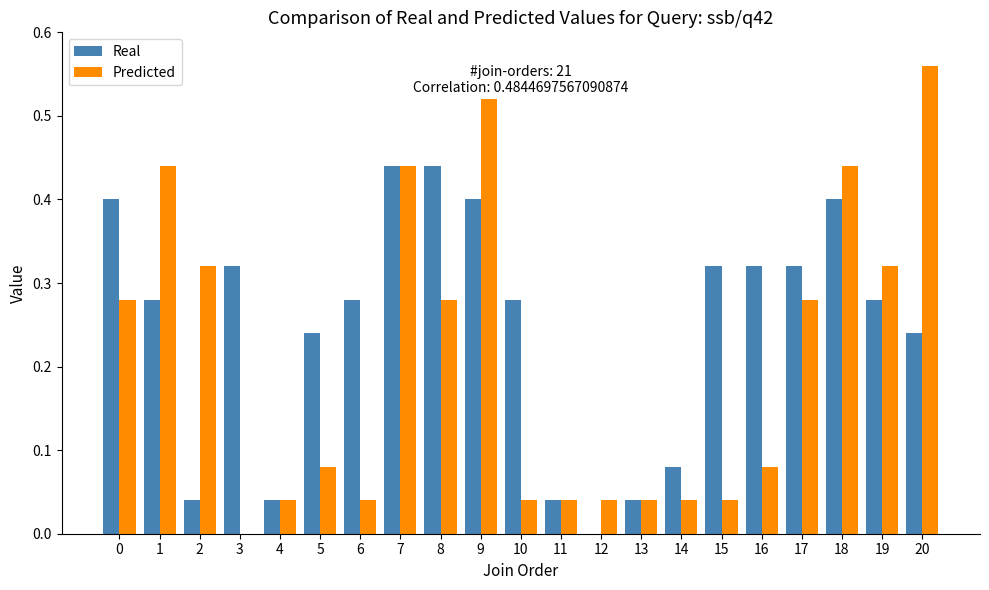

Which series has the largest total across all categories?

Real